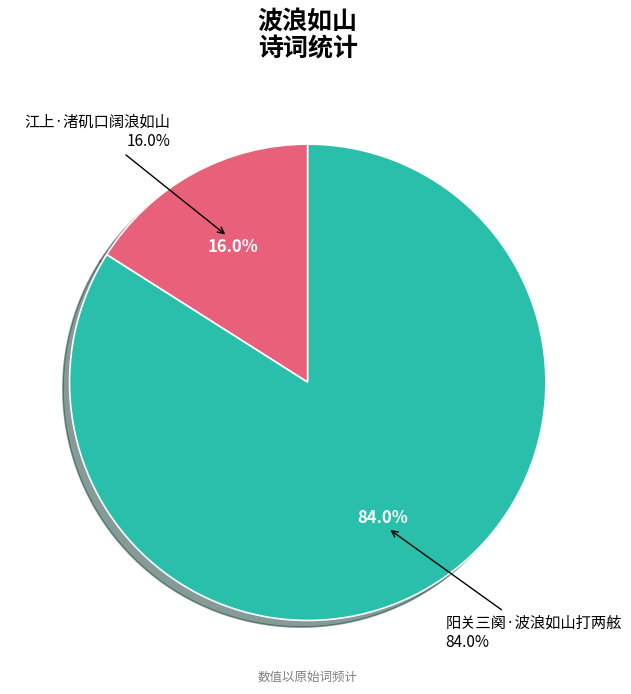

True or false: 江上·渚矶口阔浪如山 accounts for 16% of the total.

True